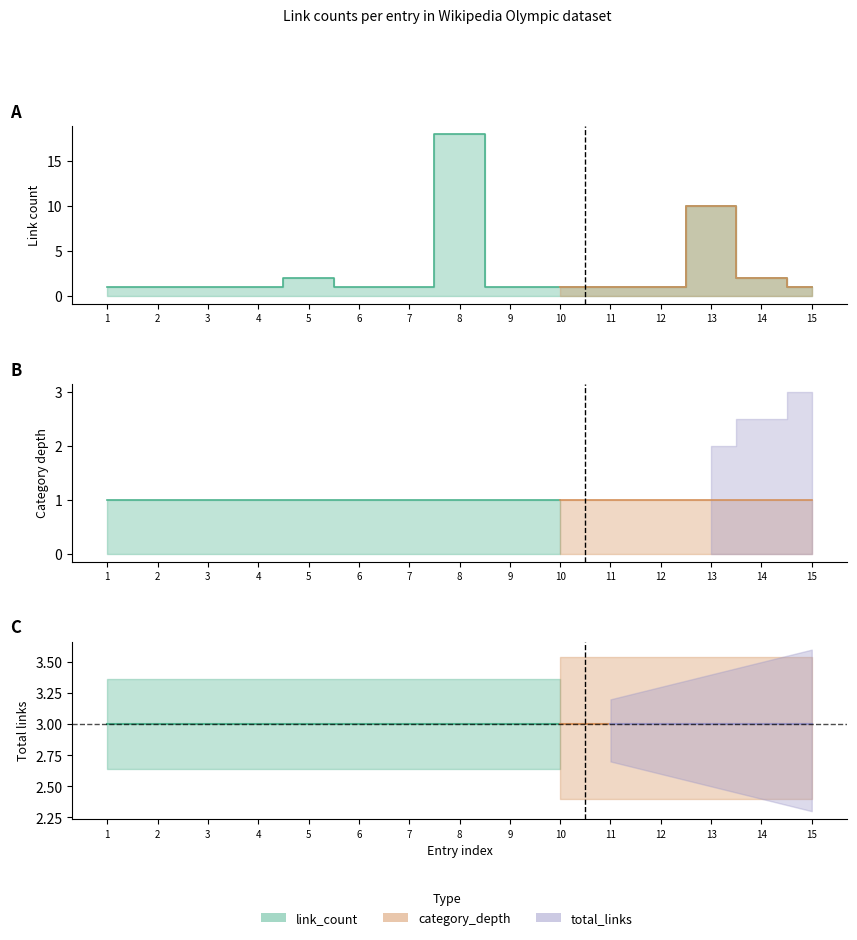

The value of category_depth at 5 is 2. True or false?

False